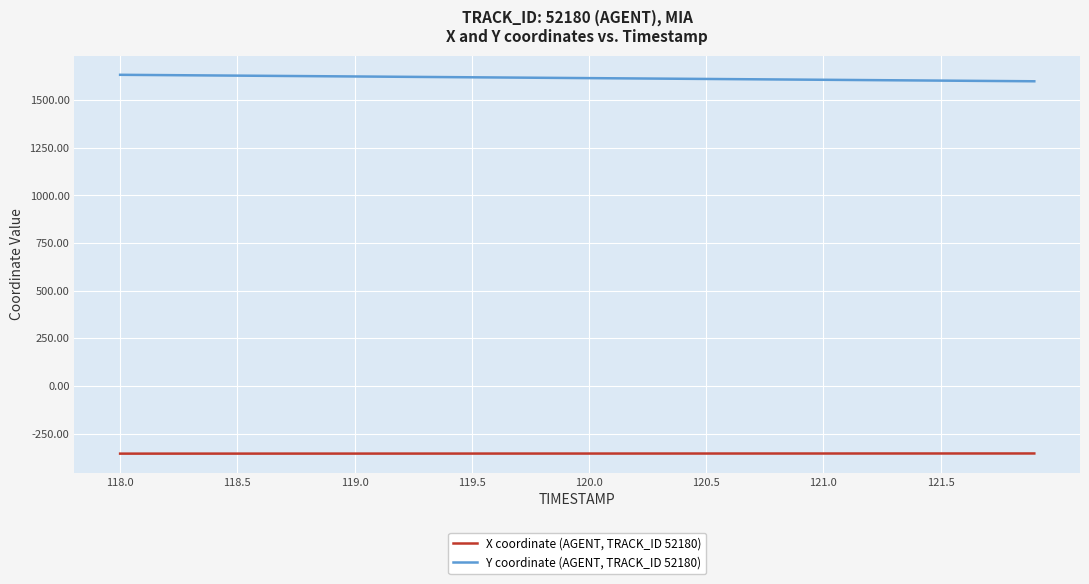

What is the sum of all X coordinate (AGENT, TRACK_ID 52180) values?

-14190.2